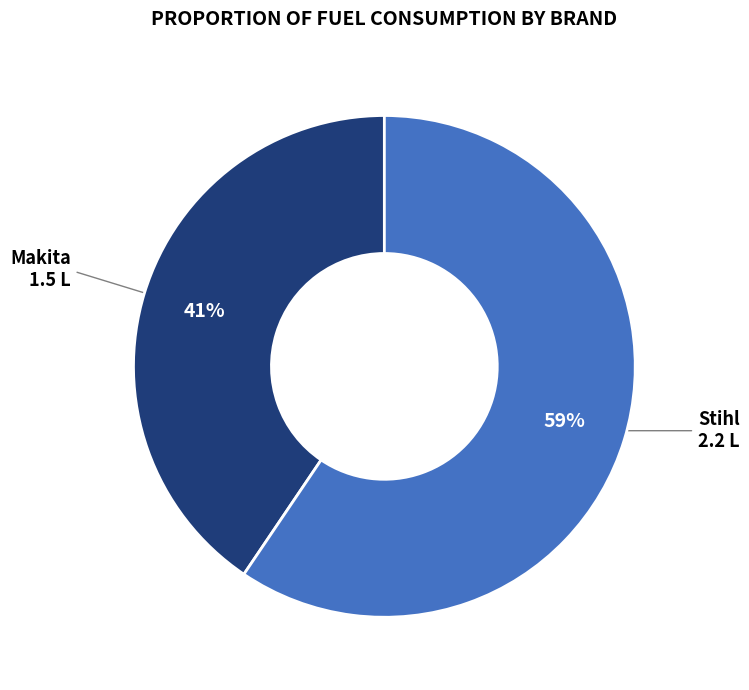

True or false: Makita accounts for 41% of the total.

True